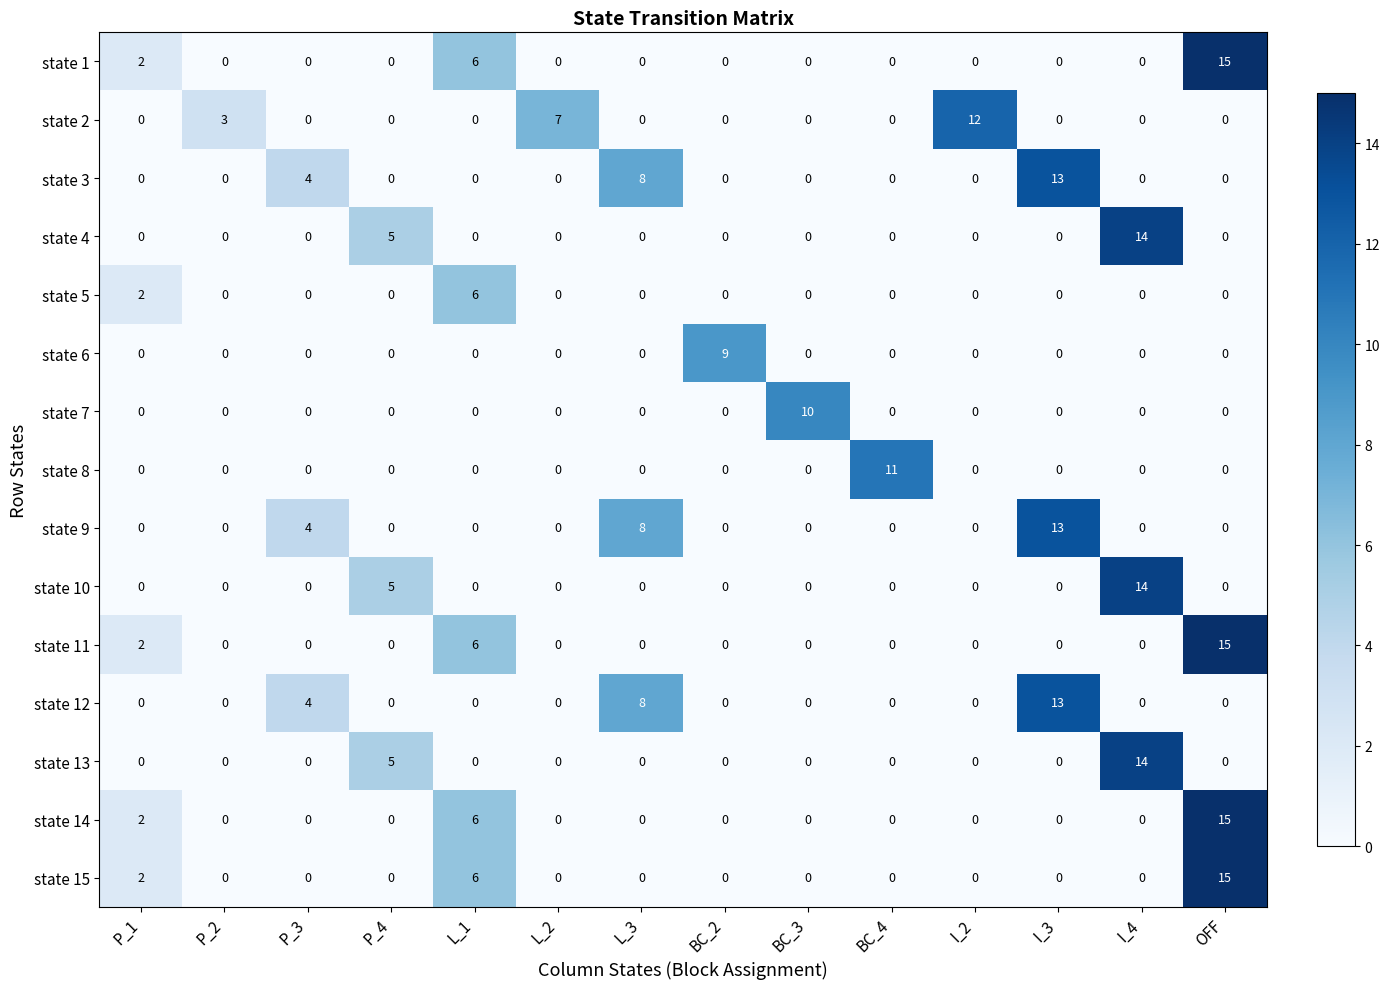

What is the sum of all state 2 values?

22